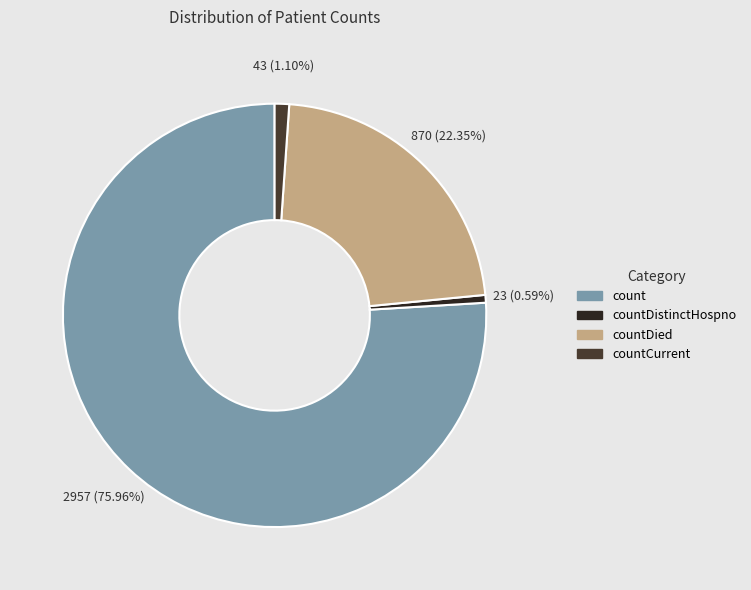

Rank the categories by value from highest to lowest.

count, countDied, countCurrent, countDistinctHospno